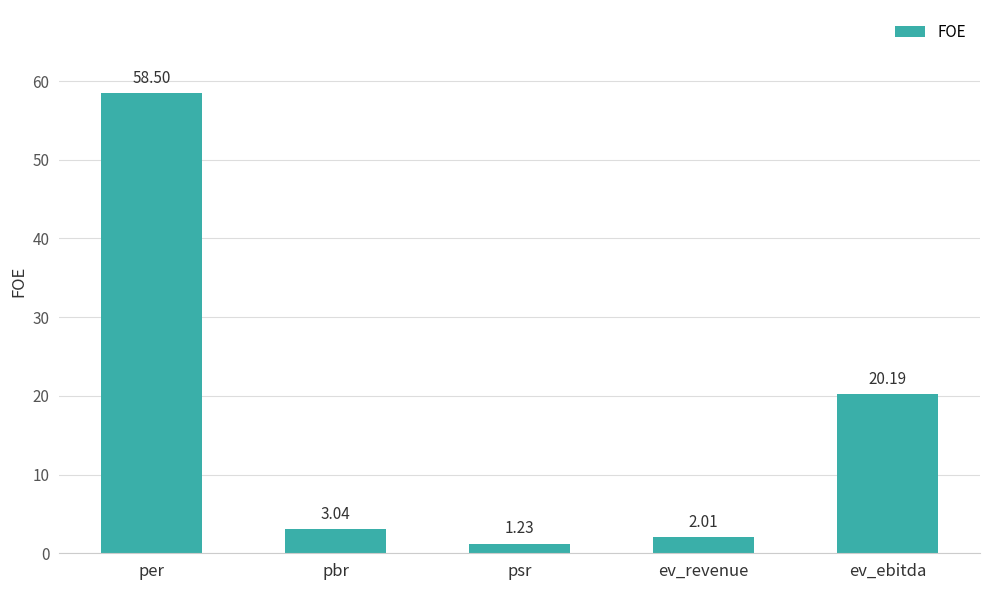

List the labels in order of value, smallest first.

psr, ev_revenue, pbr, ev_ebitda, per